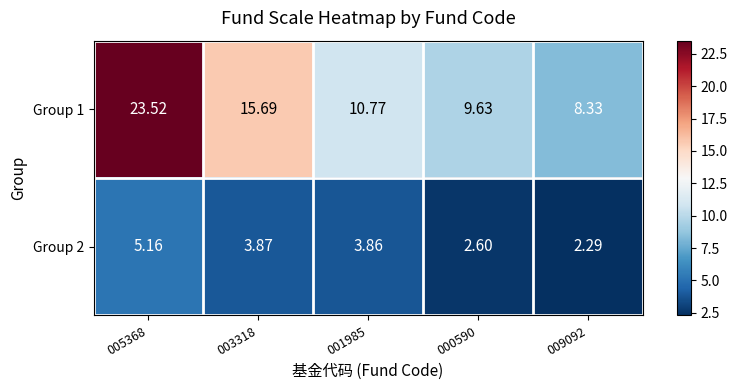

Which series has the largest total across all categories?

Group 1